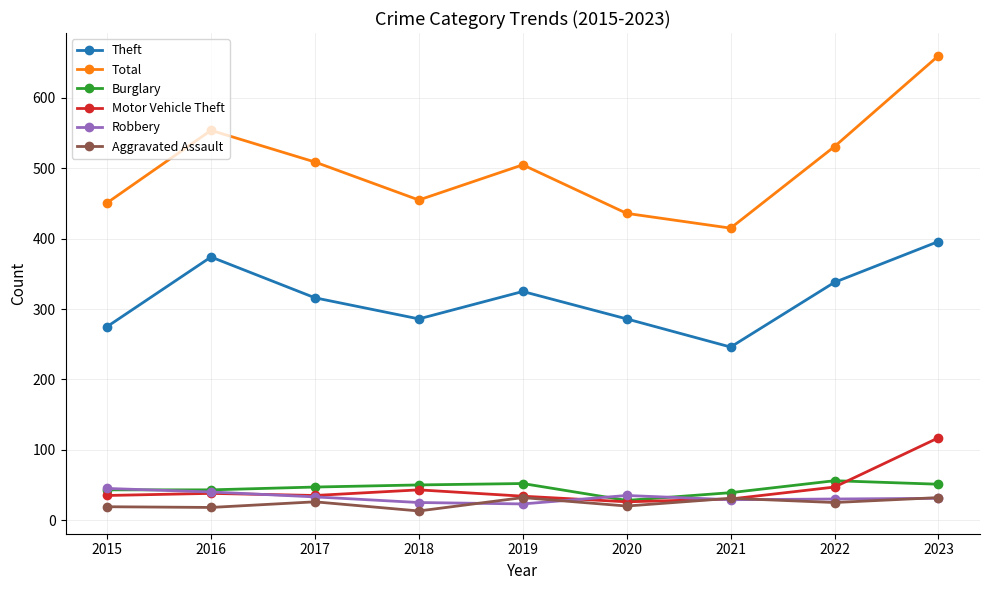

What is the average value of the Burglary series?

45